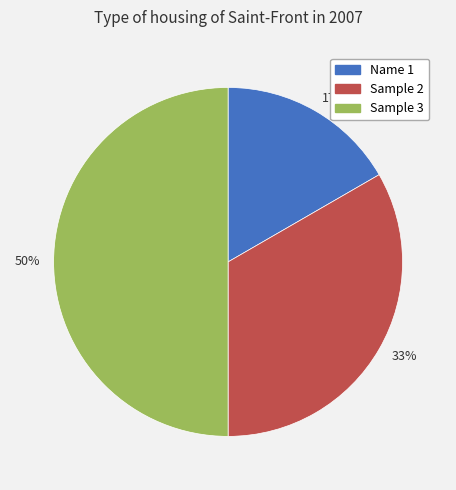

Which category has the biggest portion of the pie?

50%